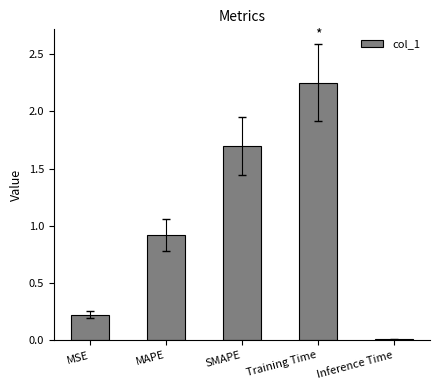

What is the label of the 2nd bar from the right?

Training Time